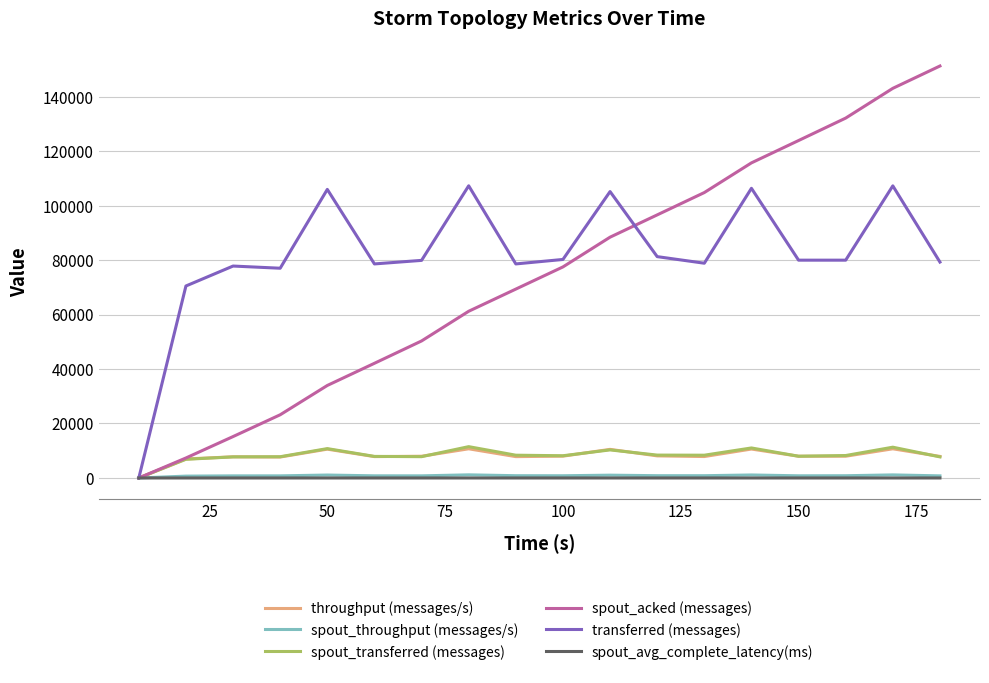

Which series has the largest range (max minus min)?

spout_acked (messages)